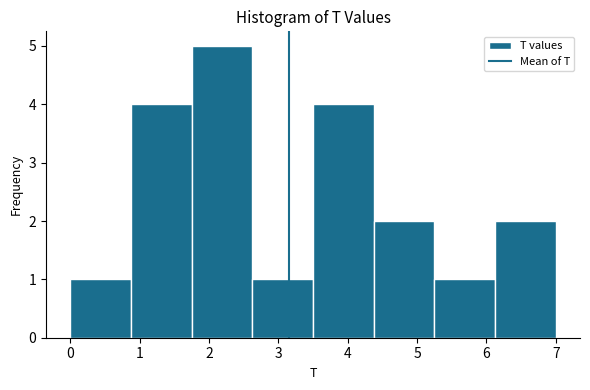

Over which range of the x-axis is the bar tallest?

1.8 to 2.6